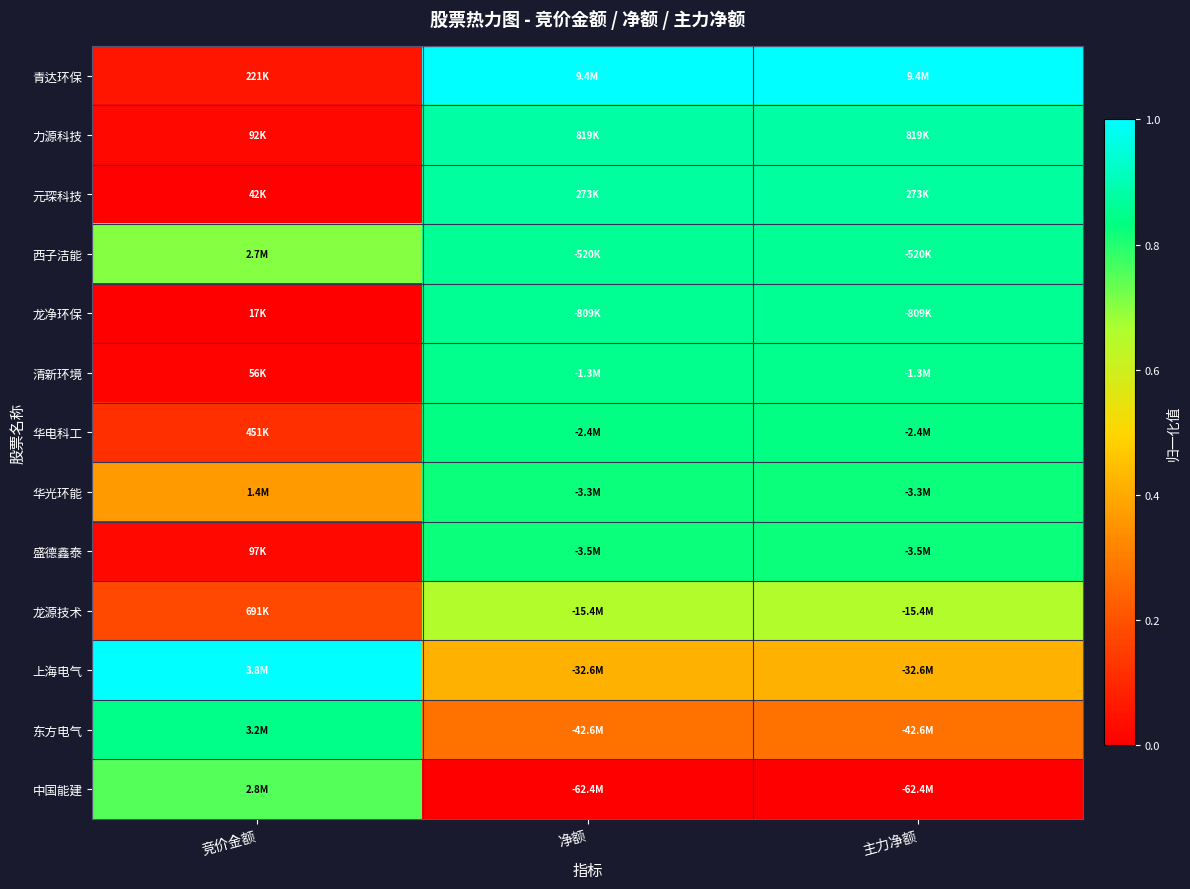

Reading left to right, extract all data points from this chart.

青达环保: 竞价金额=0.1	净额=1.0	主力净额=1.0
力源科技: 竞价金额=0.0	净额=0.9	主力净额=0.9
元琛科技: 竞价金额=0.0	净额=0.9	主力净额=0.9
西子洁能: 竞价金额=0.7	净额=0.9	主力净额=0.9
龙净环保: 竞价金额=0.0	净额=0.9	主力净额=0.9
清新环境: 竞价金额=0.0	净额=0.9	主力净额=0.9
华电科工: 竞价金额=0.1	净额=0.8	主力净额=0.8
华光环能: 竞价金额=0.4	净额=0.8	主力净额=0.8
盛德鑫泰: 竞价金额=0.0	净额=0.8	主力净额=0.8
龙源技术: 竞价金额=0.2	净额=0.7	主力净额=0.7
上海电气: 竞价金额=1.0	净额=0.4	主力净额=0.4
东方电气: 竞价金额=0.8	净额=0.3	主力净额=0.3
中国能建: 竞价金额=0.8	净额=0.0	主力净额=0.0